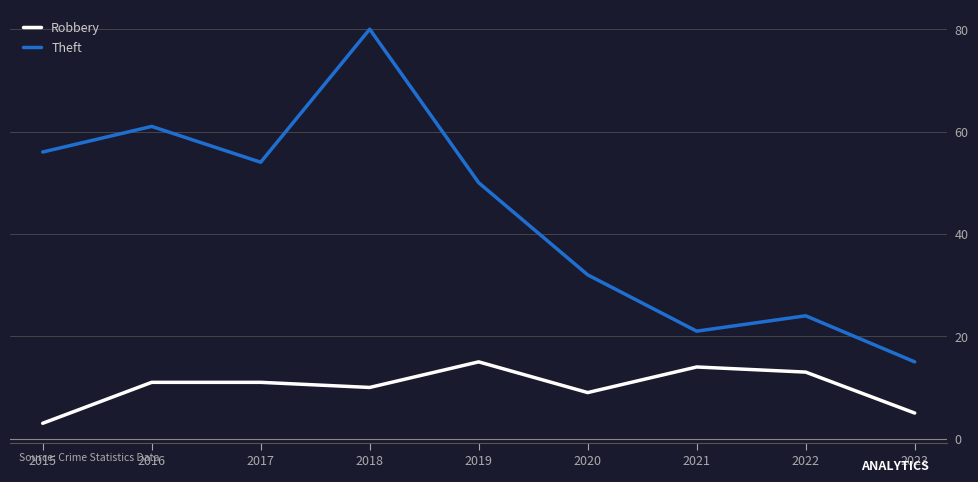

Which category has the lowest value in the Robbery series?

2015